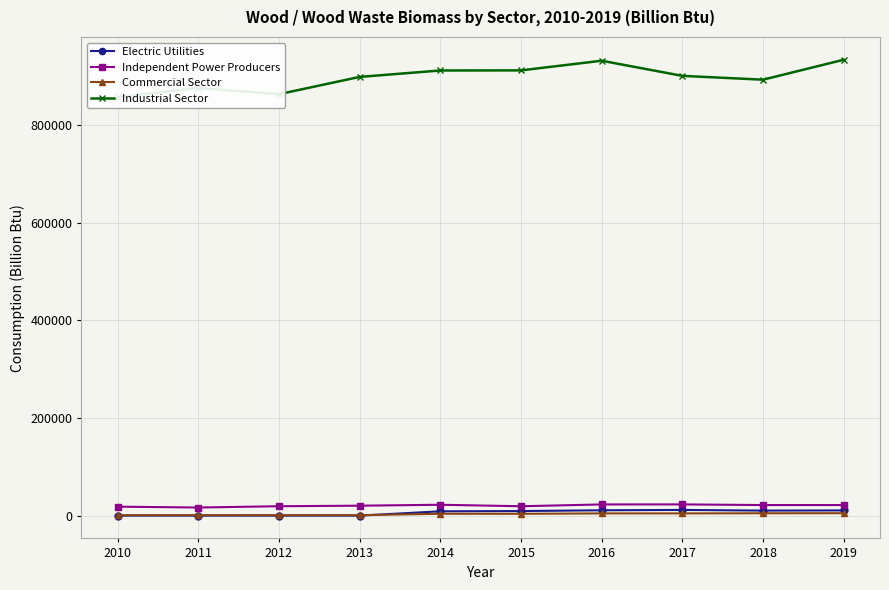

Reading right to left, list all the values displayed in this chart.

Electric Utilities: 10663	10297	11656	10950	9351	8835	0	0	0	0
Independent Power Producers: 21629	21623	22986	22905	19200	22262	20342	19251	16577	18357
Commercial Sector: 4969	4806	4522	4520	3714	3766	950	949	1022	1064
Industrial Sector: 933482	892639	900469	931465	911697	911481	898339	862958	875716	856620